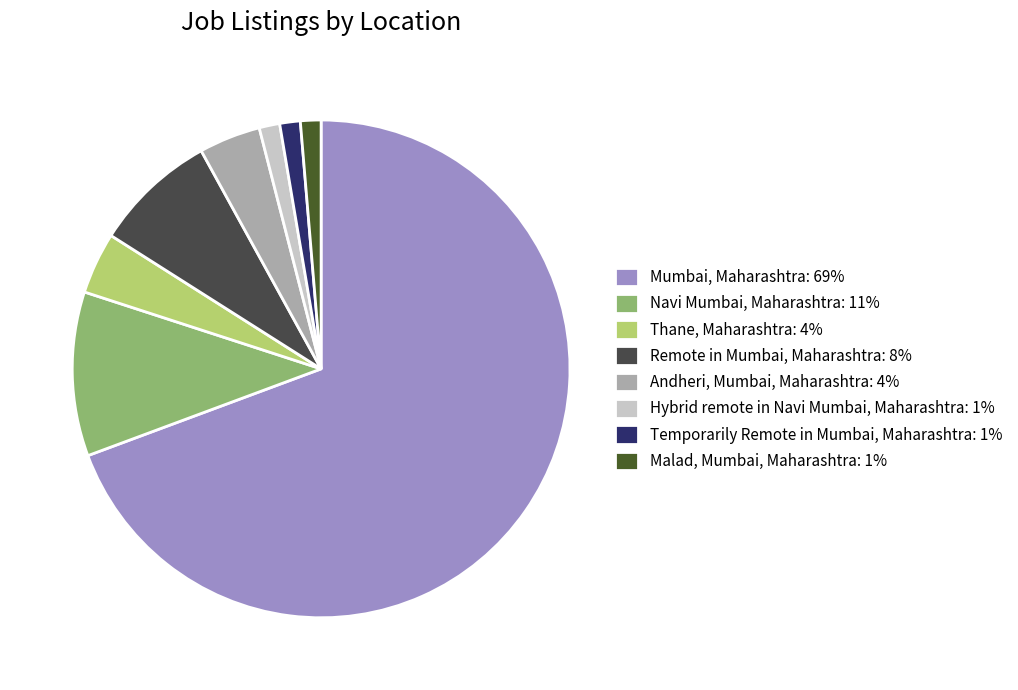

What is the ratio of the value at Andheri, Mumbai, Maharashtra to the value at Navi Mumbai, Maharashtra?

0.4